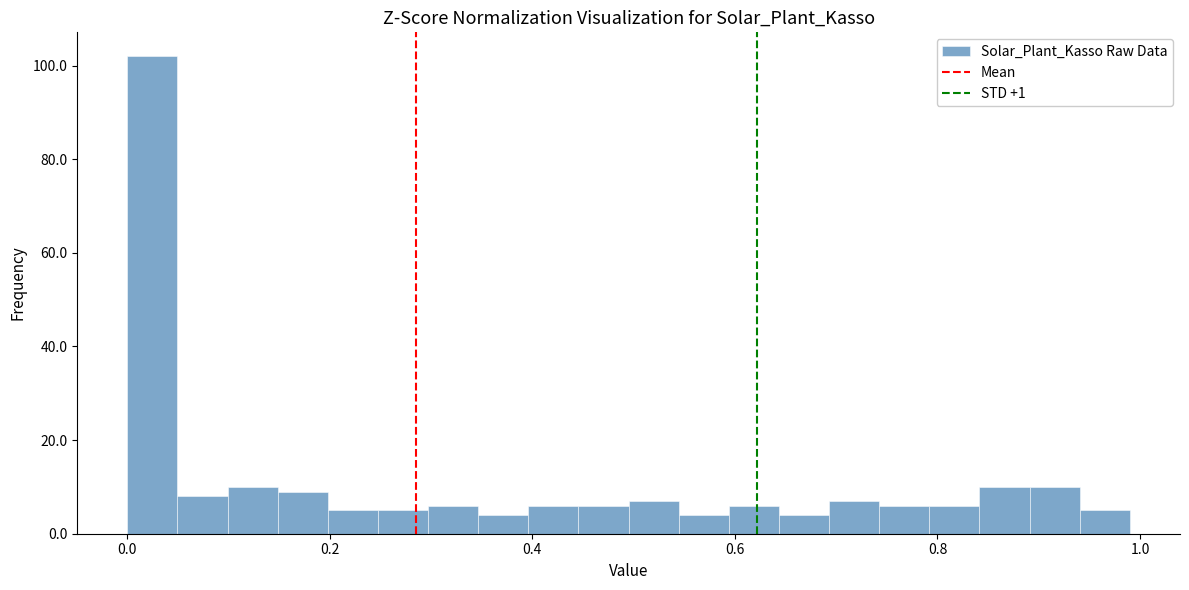

Read against the x-axis, roughly where is the centre of the tallest bar?

0.02